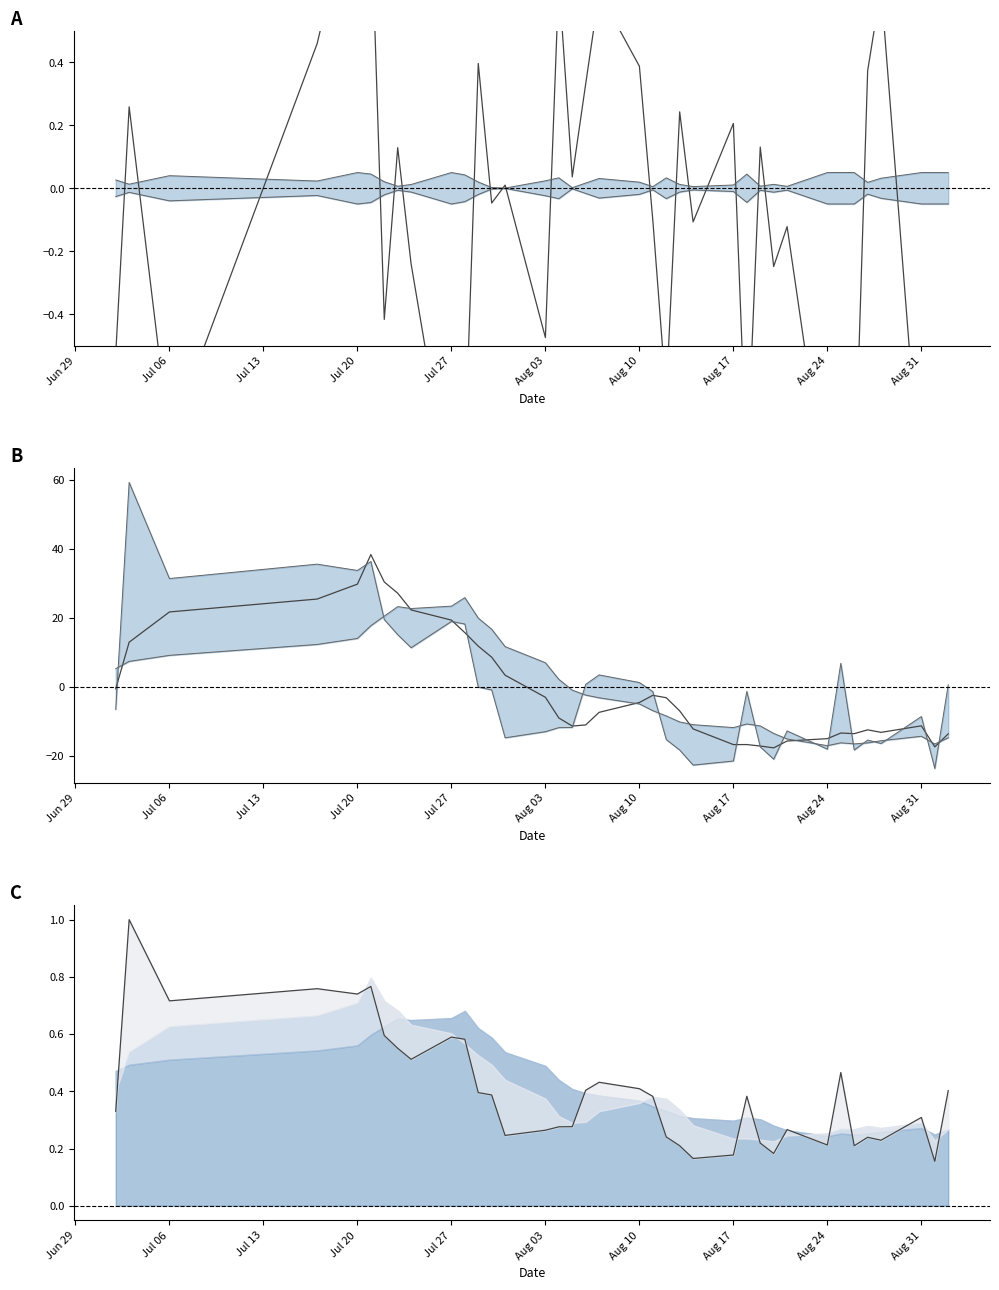

In mean, how many points are higher than both neighbors (excluding endpoints)?

12